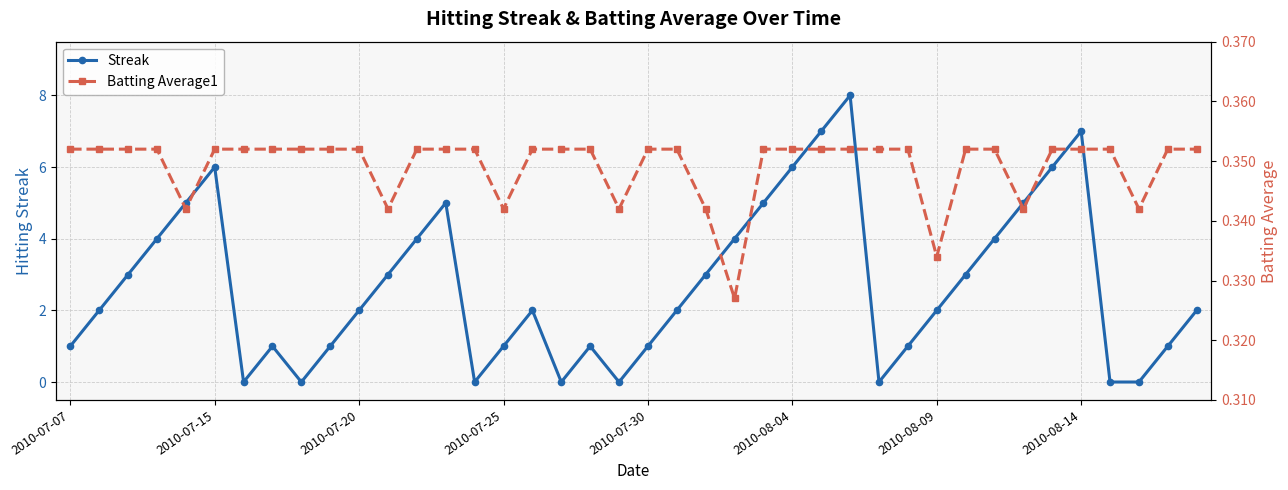

Reading left to right, list all the values displayed in this chart.

Streak: 1.0	2.0	3.0	4.0	5.0	6.0	0.0	1.0	0.0	1.0	2.0	3.0	4.0	5.0	0.0	1.0	2.0	0.0	1.0	0.0	1.0	2.0	3.0	4.0	5.0	6.0	7.0	8.0	0.0	1.0	2.0	3.0	4.0	5.0	6.0	7.0	0.0	0.0	1.0	2.0
Batting Average1: 0.4	0.4	0.4	0.4	0.3	0.4	0.4	0.4	0.4	0.4	0.4	0.3	0.4	0.4	0.4	0.3	0.4	0.4	0.4	0.3	0.4	0.4	0.3	0.3	0.4	0.4	0.4	0.4	0.4	0.4	0.3	0.4	0.4	0.3	0.4	0.4	0.4	0.3	0.4	0.4